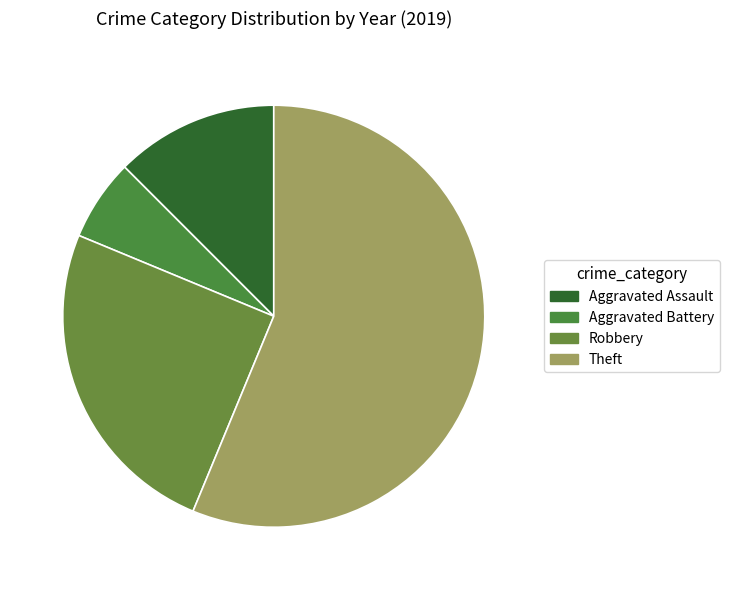

Between Aggravated Battery and Robbery, which is larger?

Robbery